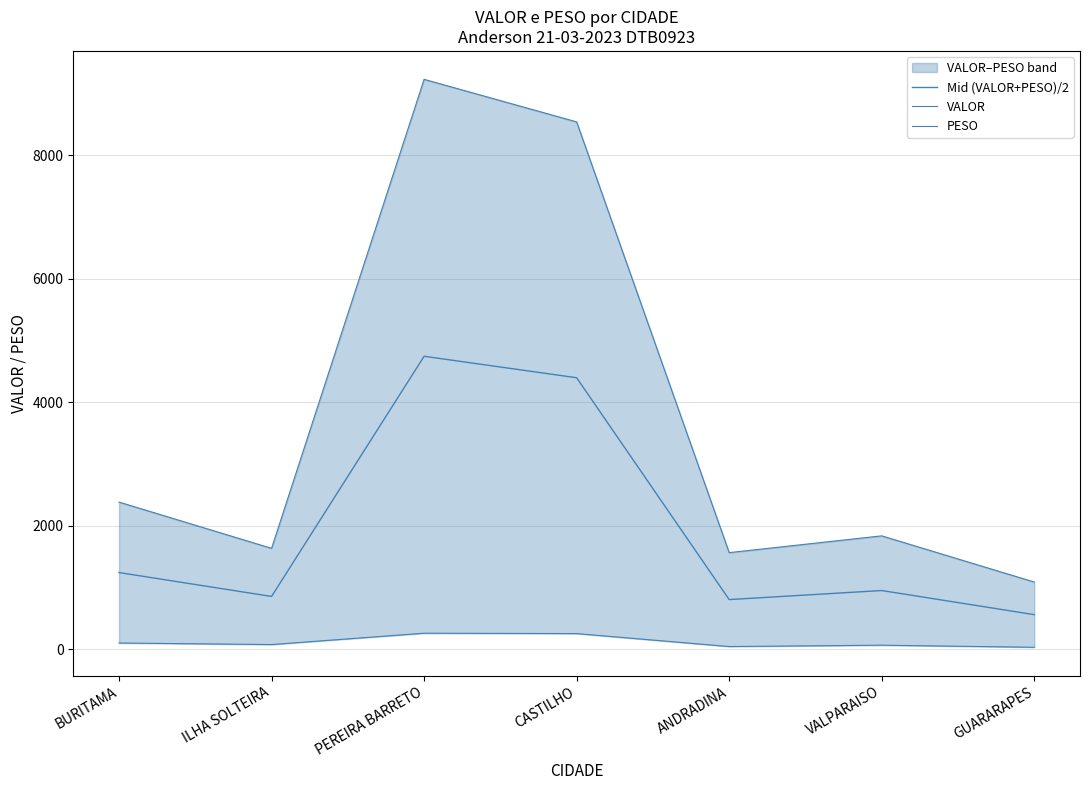

At which category is the sum across all series the highest?

PEREIRA BARRETO